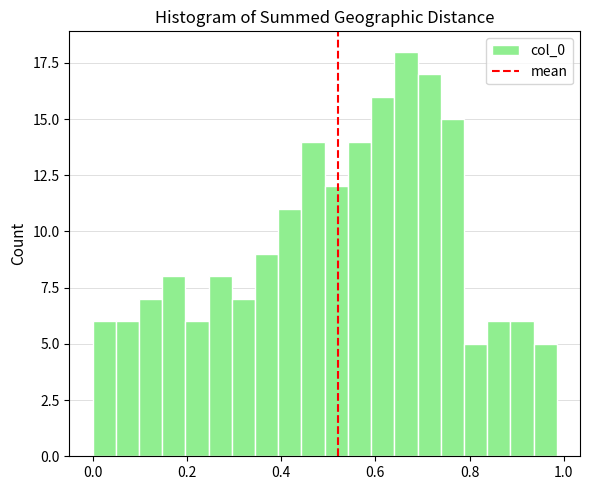

Read against the x-axis, roughly where is the centre of the tallest bar?

0.66